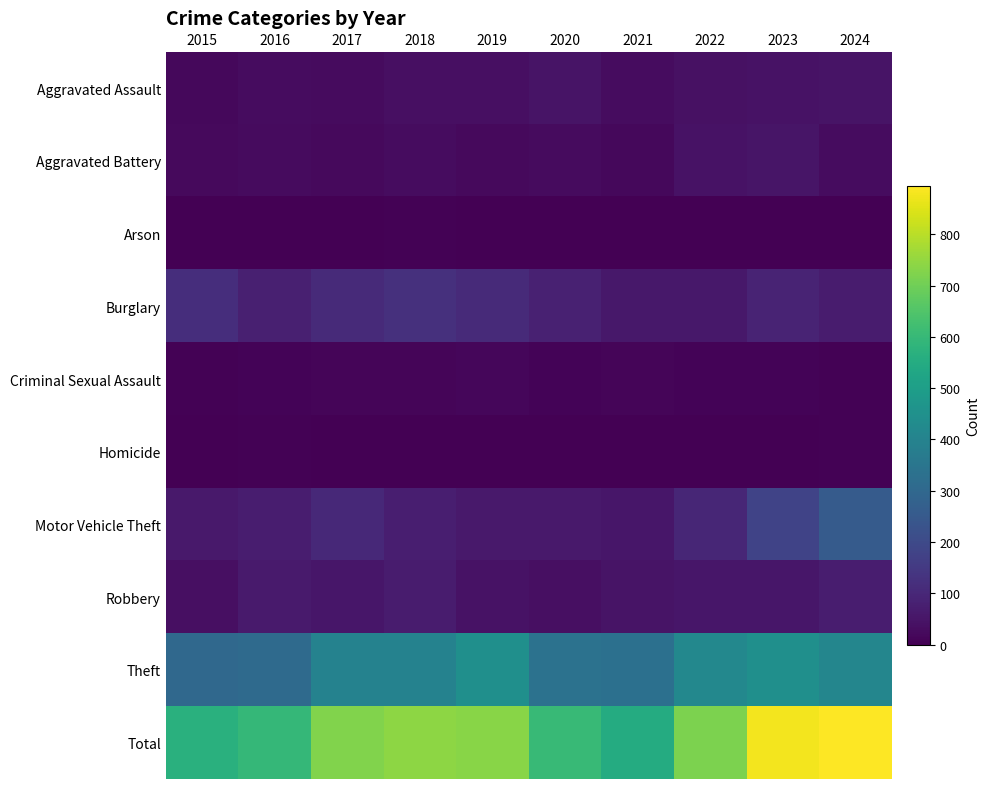

Which category has the highest value across all series?

2024